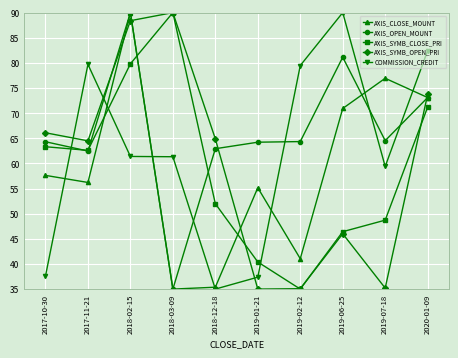

Between which two adjacent categories do AXIS_SYMB_OPEN_PRI and AXIS_CLOSE_MOUNT first intersect?

2017-11-21 and 2018-02-15